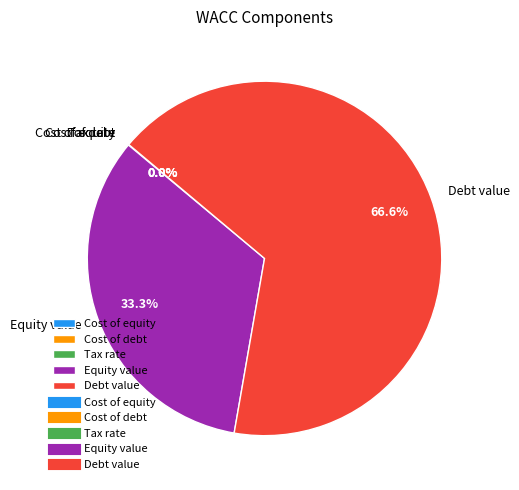

Does Debt value account for over 50% of the chart?

Yes